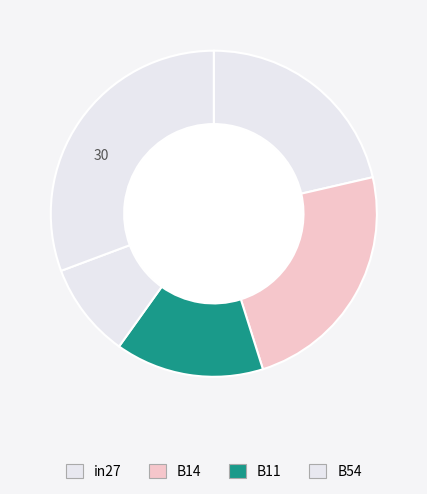

Rank the categories by value from lowest to highest.

cn12, B11, in27, B14, B54